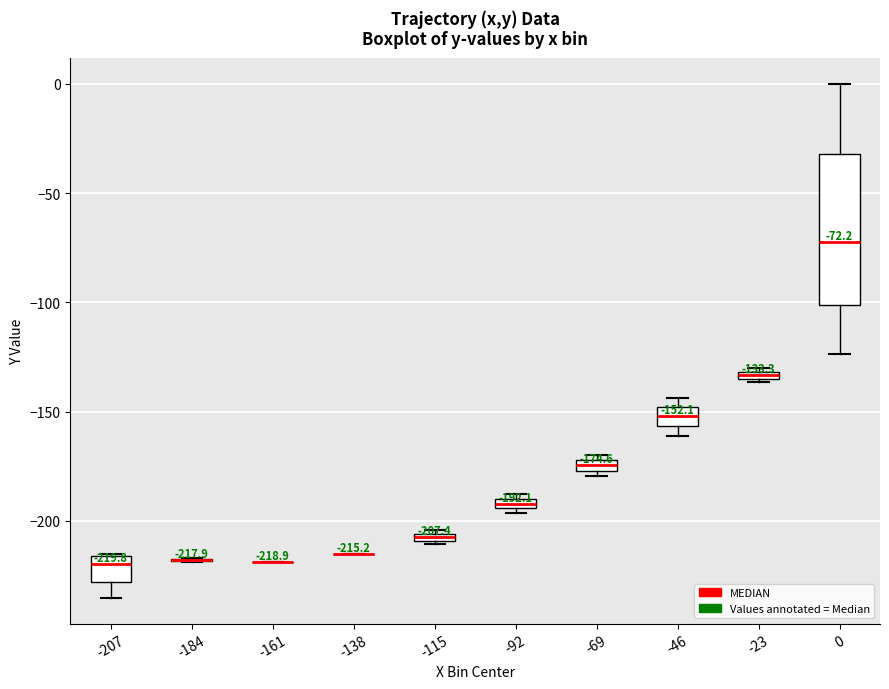

Which box is the tallest, from its lower edge to its upper edge?

0